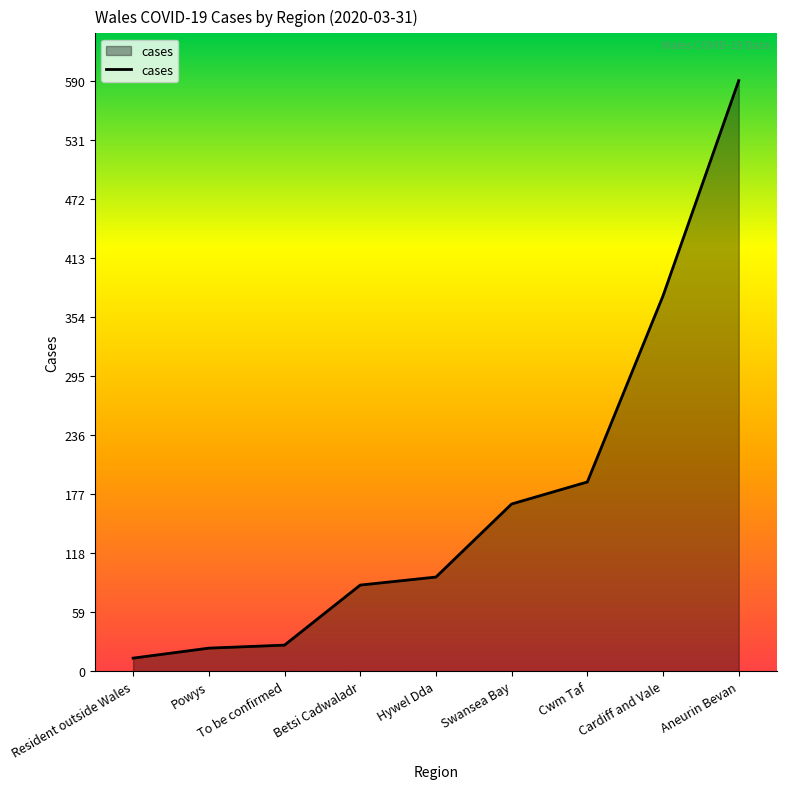

What is the difference between the maximum and minimum values?

577